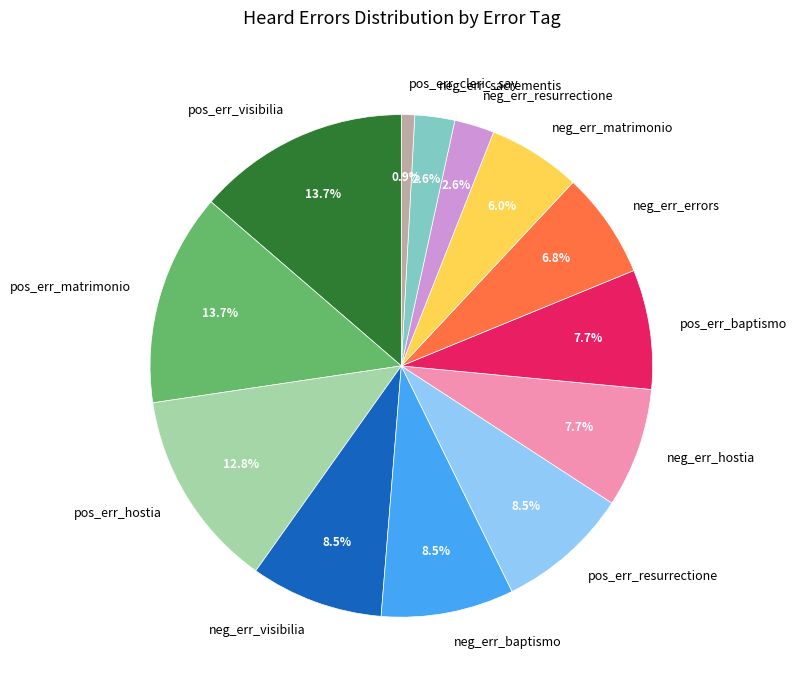

How many slices are in this pie chart?

13